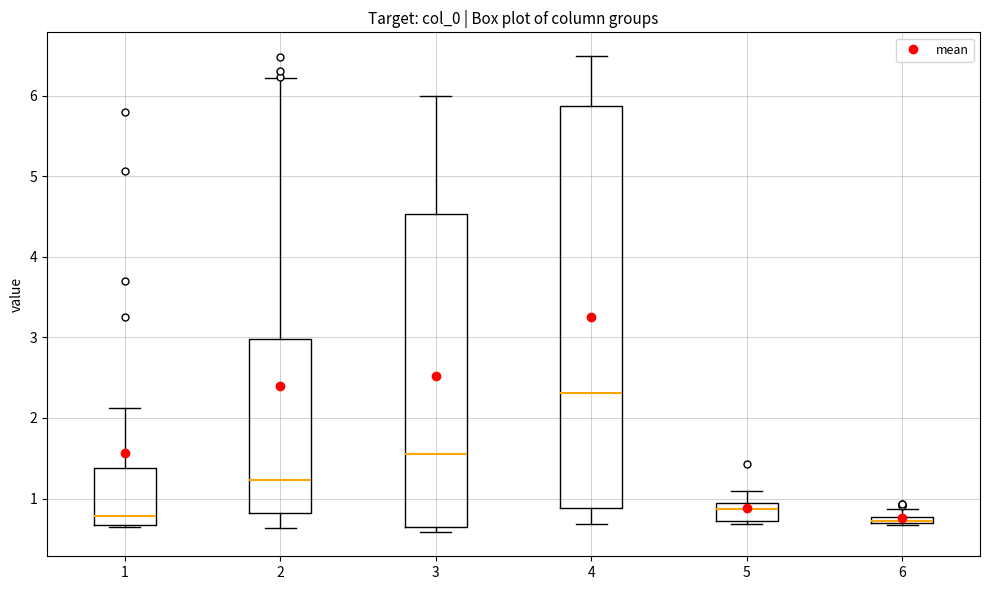

Where is the upper edge of the box at x = 6 on the y-axis? The values are not printed on the chart, so give them approximately, as read against the axis.

0.8